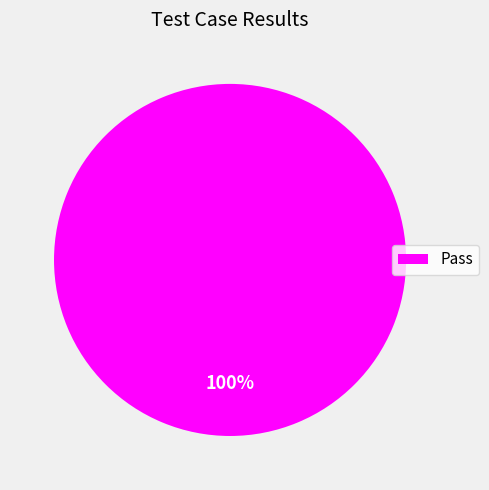

Is there any slice that represents more than half of the pie?

Yes